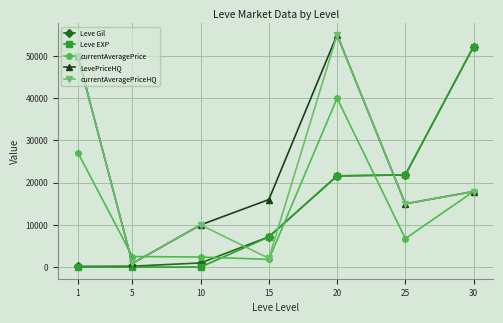

What is the spread (max minus min) of values at 20?

33399